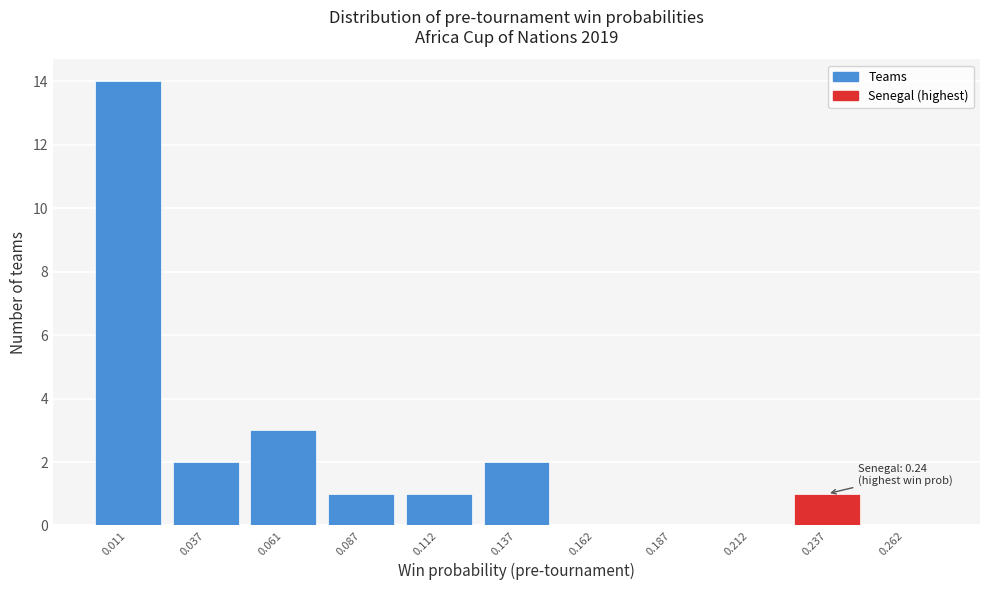

Reading left to right, extract all data points from this chart.

0.011=14	0.037=2	0.061=3	0.087=1	0.112=1	0.137=2	0.162=0	0.187=0	0.212=0	0.237=1	0.262=0